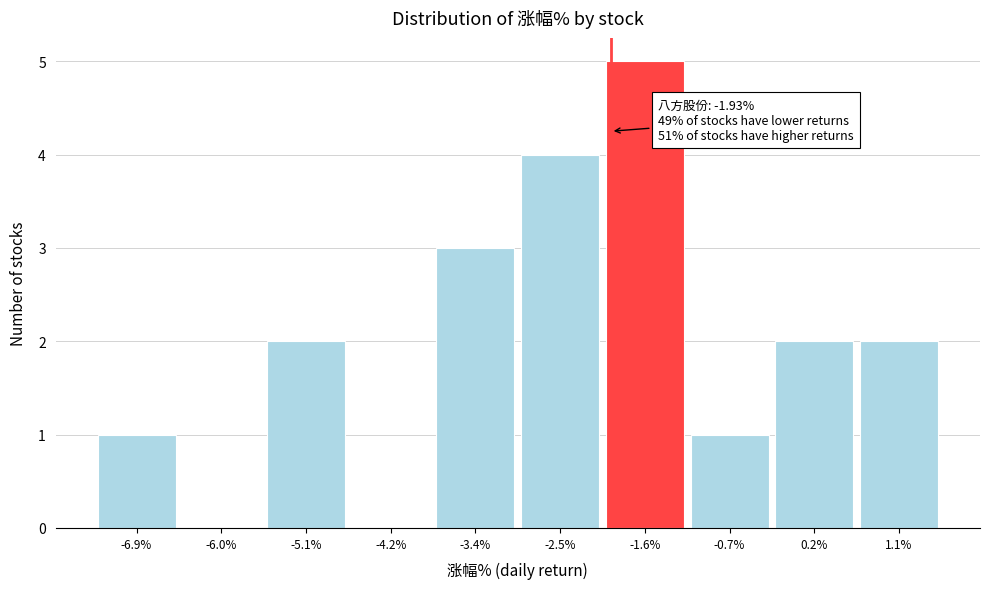

Which range on the x-axis has the tallest bar?

-2.0 to -1.1